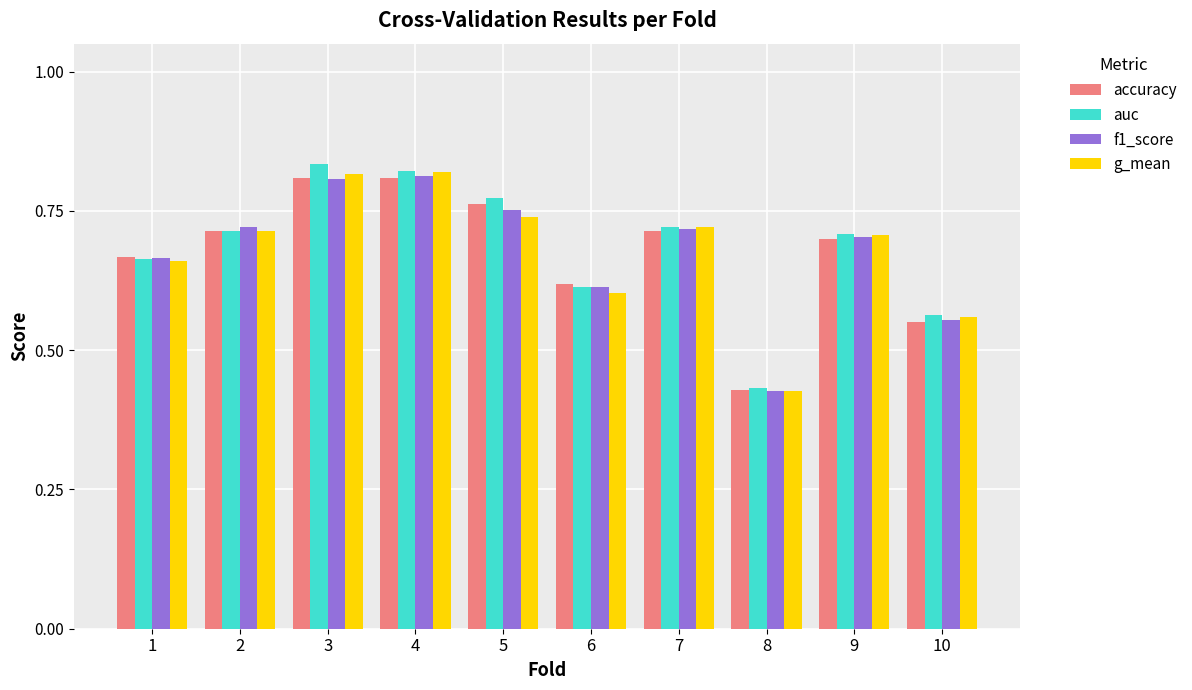

Between 4 and 5, which series saw the biggest shift?

g_mean